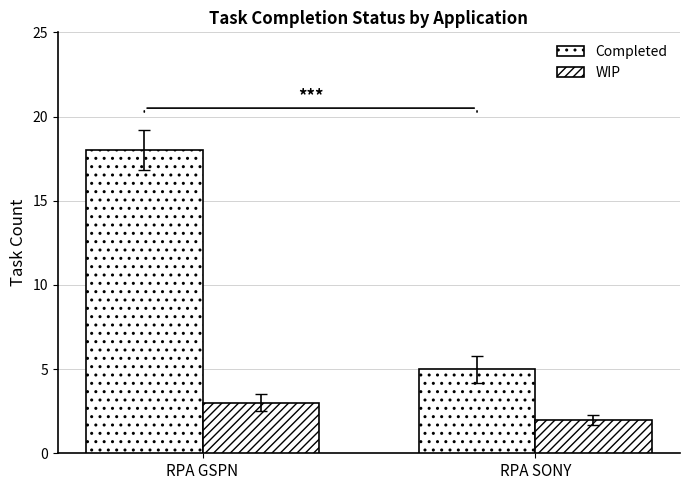

Is it true that Completed equals 18 at RPA GSPN?

True